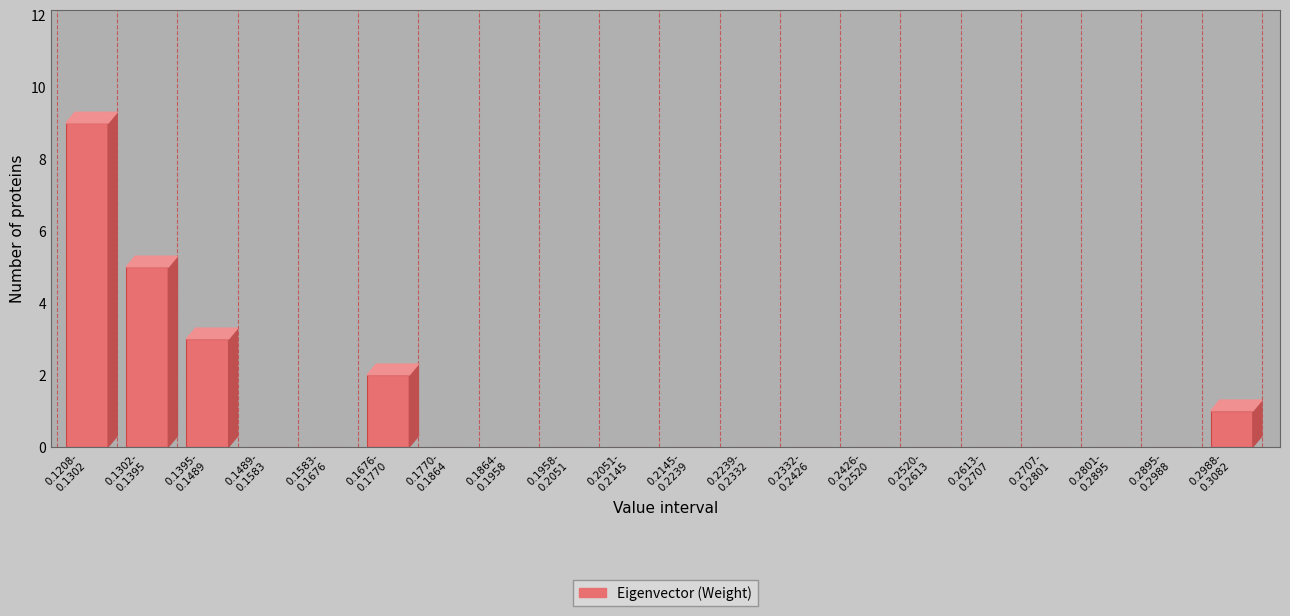

What is the sum of all values?

20